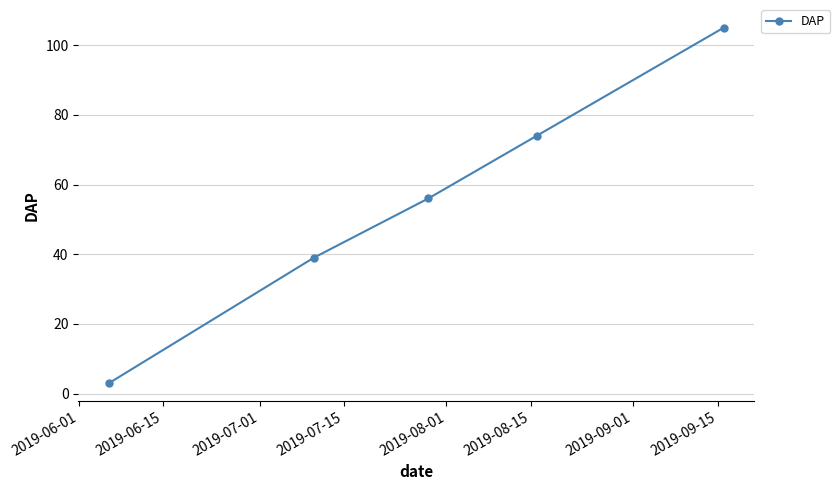

What is the difference between the maximum and minimum values?

102